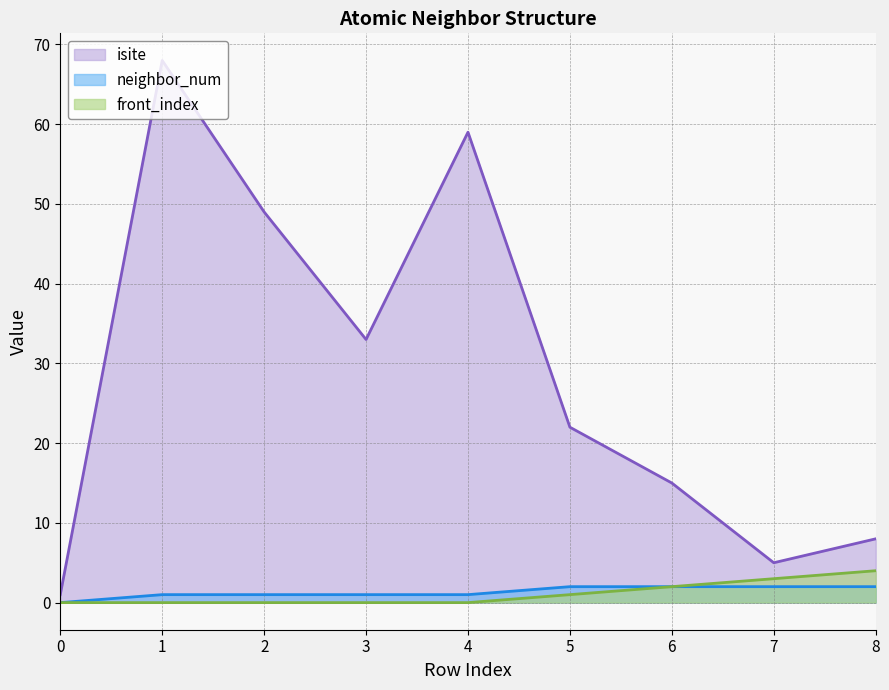

At how many categories does at least one series exceed 36?

3